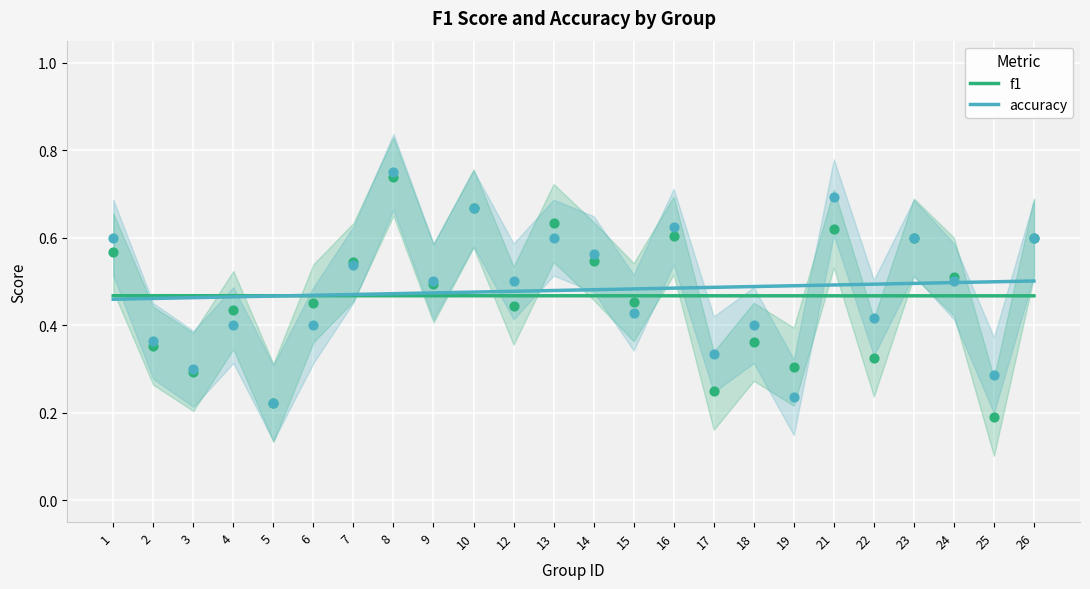

What is the total value across all series at 14?

0.9